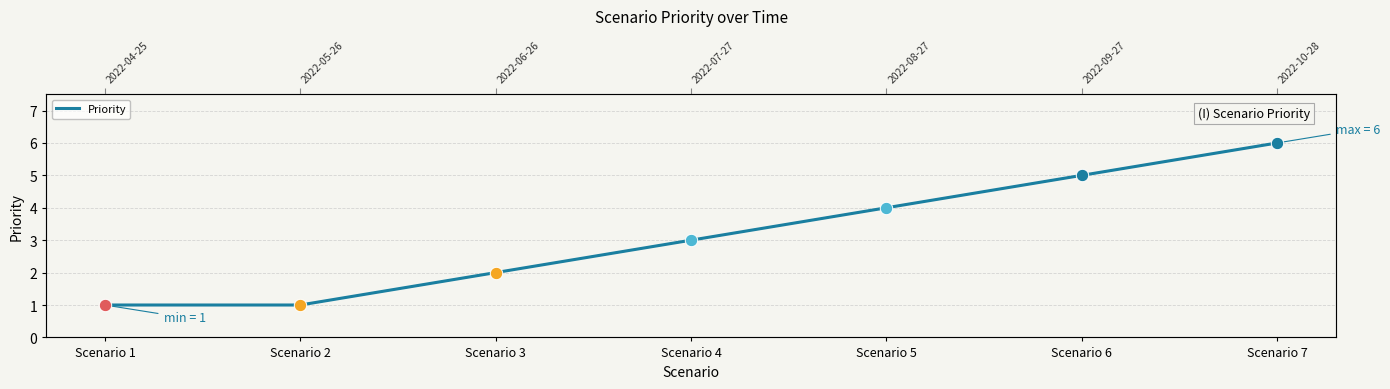

What is the change in value from Scenario 1 to Scenario 6?

+4